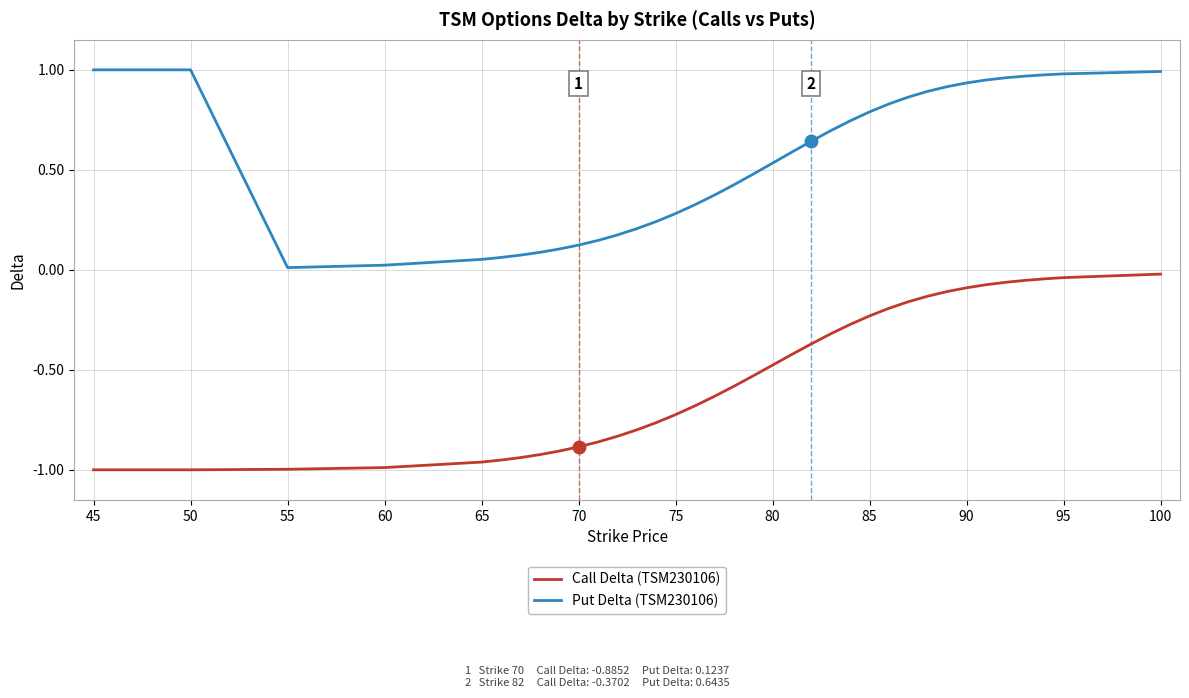

At how many categories does at least one series exceed 0?

36